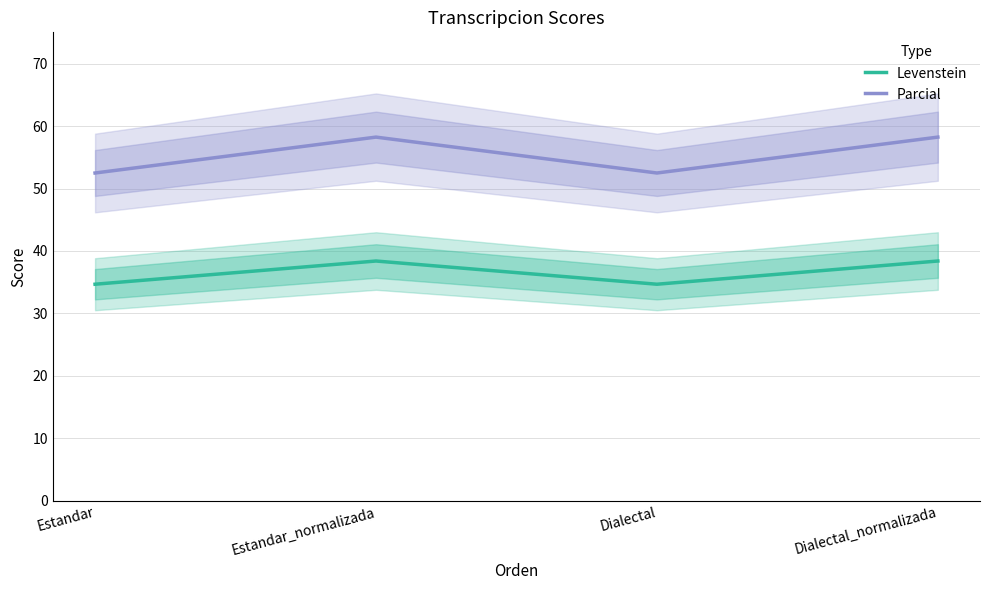

At which category does Levenstein reach its first local peak?

Estandar_normalizada